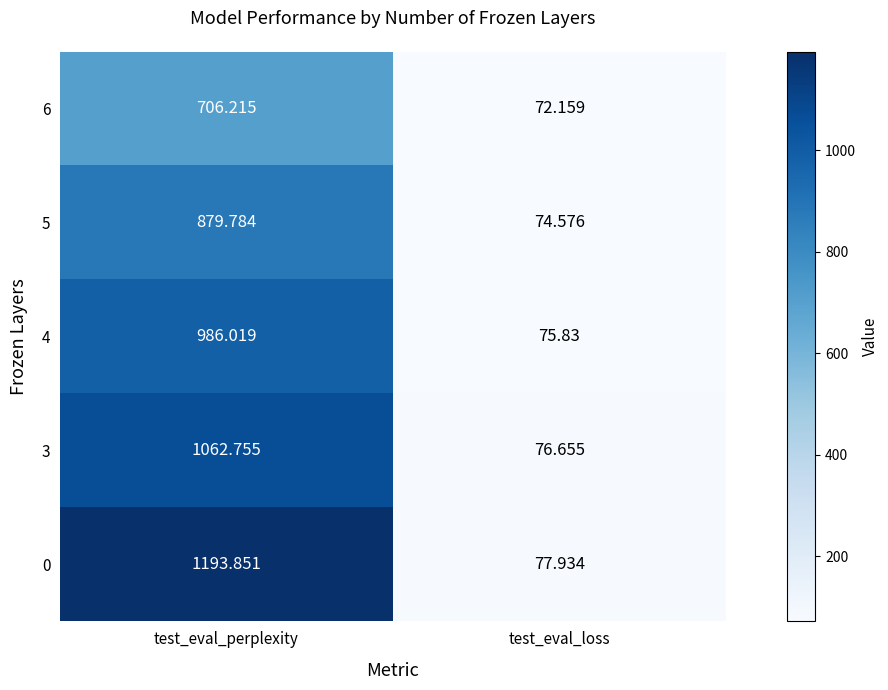

At which label does 5 first exceed 879?

test_eval_perplexity